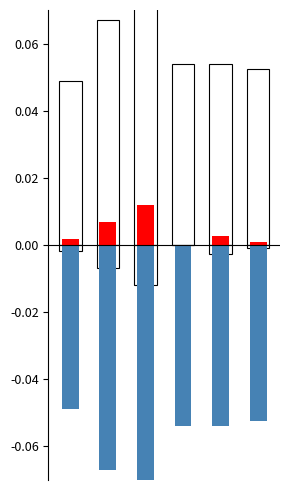

Count the number of data series in this chart.

4